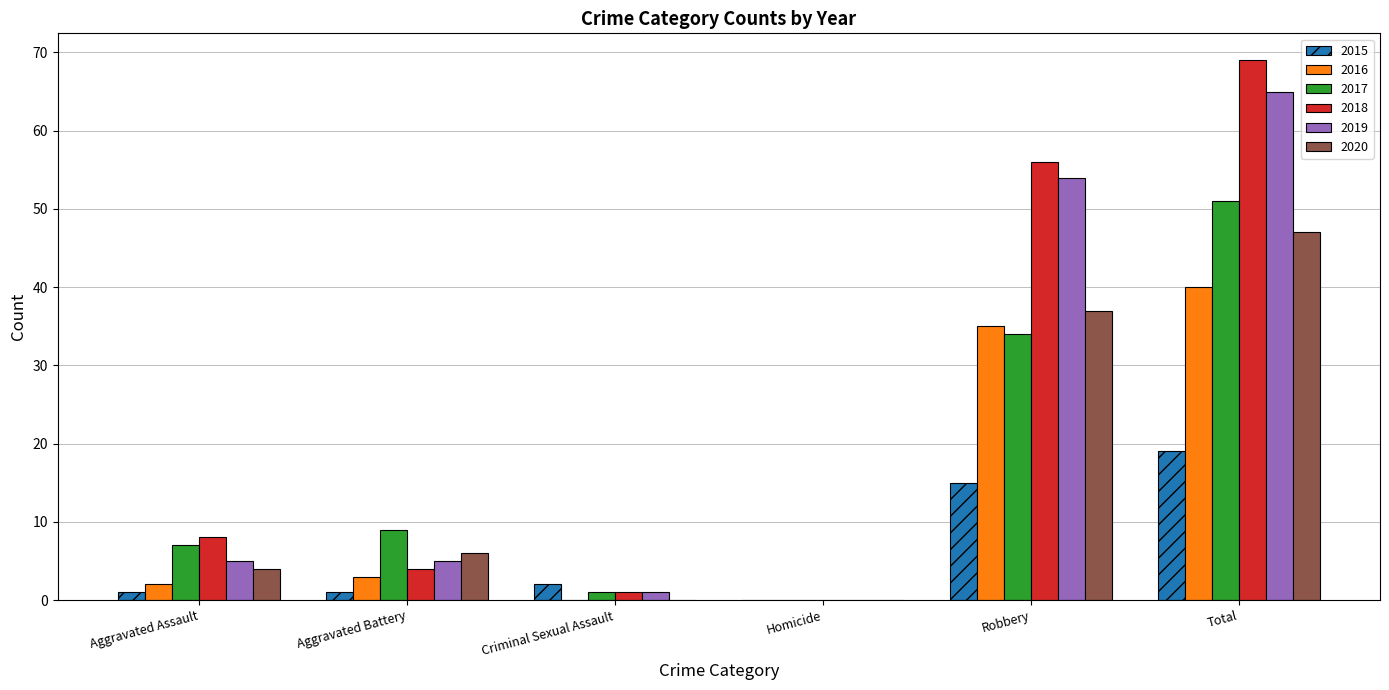

Reading left to right, what are all the values shown in this chart?

2015: Aggravated Assault=1	Aggravated Battery=1	Criminal Sexual Assault=2	Homicide=0	Robbery=15	Total=19
2016: Aggravated Assault=2	Aggravated Battery=3	Criminal Sexual Assault=0	Homicide=0	Robbery=35	Total=40
2017: Aggravated Assault=7	Aggravated Battery=9	Criminal Sexual Assault=1	Homicide=0	Robbery=34	Total=51
2018: Aggravated Assault=8	Aggravated Battery=4	Criminal Sexual Assault=1	Homicide=0	Robbery=56	Total=69
2019: Aggravated Assault=5	Aggravated Battery=5	Criminal Sexual Assault=1	Homicide=0	Robbery=54	Total=65
2020: Aggravated Assault=4	Aggravated Battery=6	Criminal Sexual Assault=0	Homicide=0	Robbery=37	Total=47